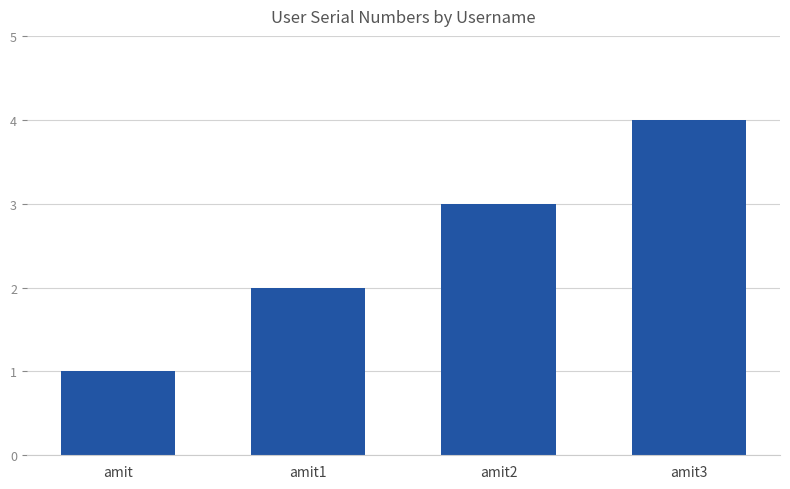

What is the value of the 4th bar from the left?

4